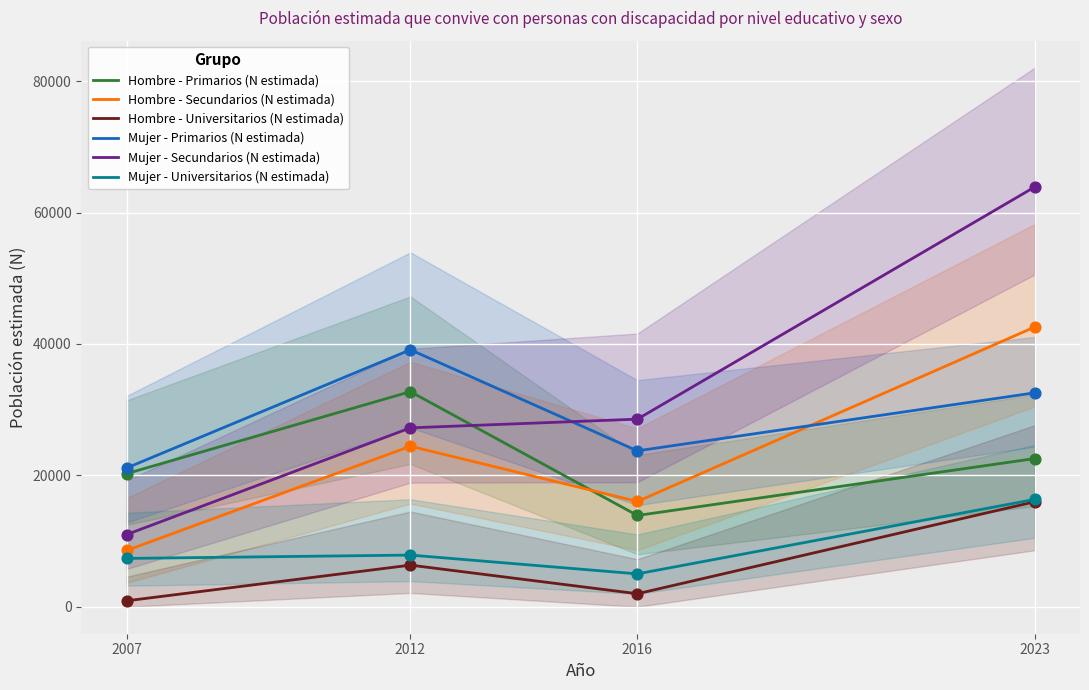

What are all the series names shown in the legend?

Hombre - Primarios (N estimada), Hombre - Secundarios (N estimada), Hombre - Universitarios (N estimada), Mujer - Primarios (N estimada), Mujer - Secundarios (N estimada), Mujer - Universitarios (N estimada)